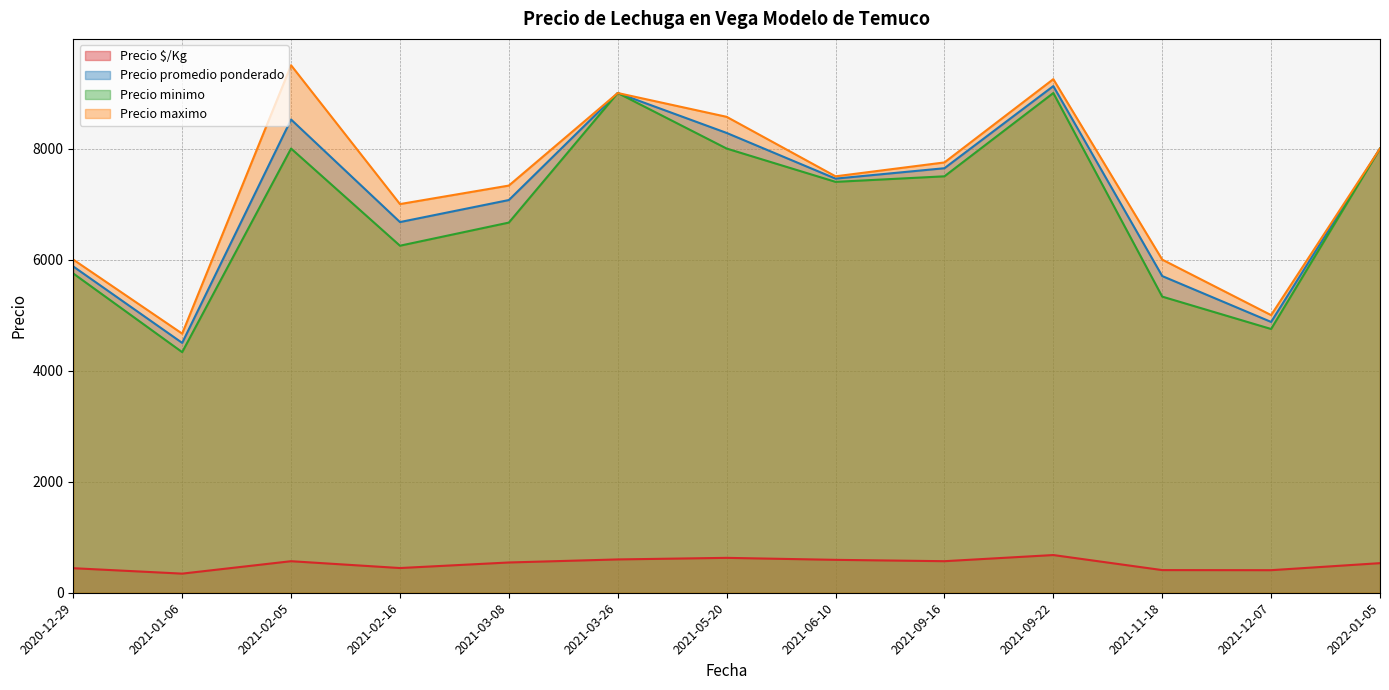

True or false: Precio minimo and Precio maximo cross at least once.

False